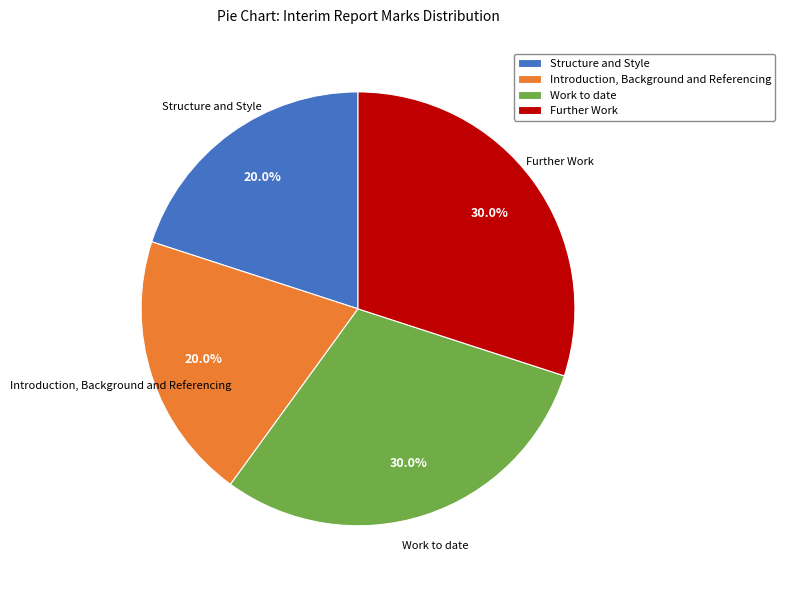

Is the sum of Structure and Style and Introduction, Background and Referencing greater than half?

No